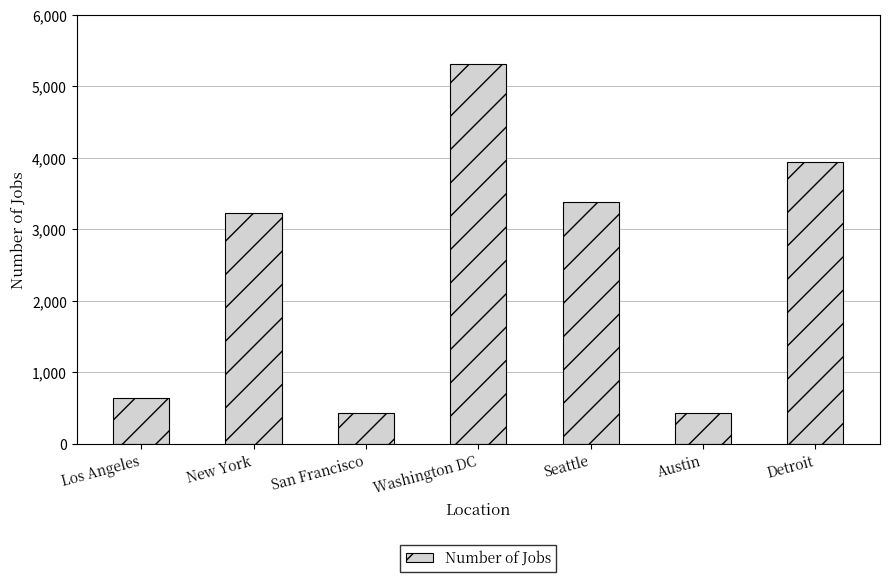

What is the minimum value shown in the chart?

434